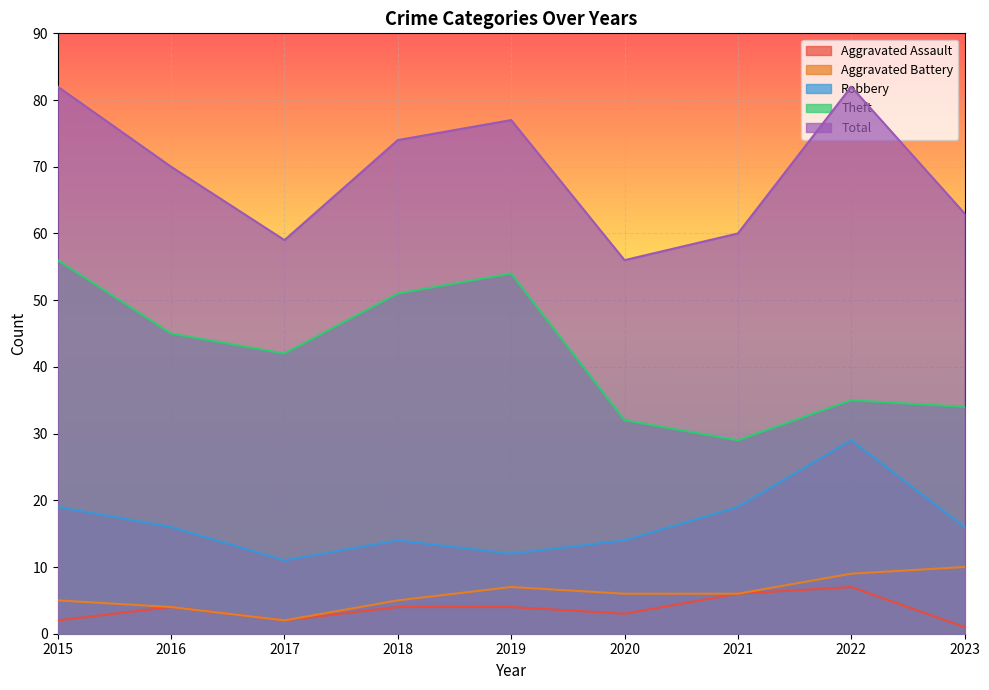

What is the average value of the Robbery series?

17